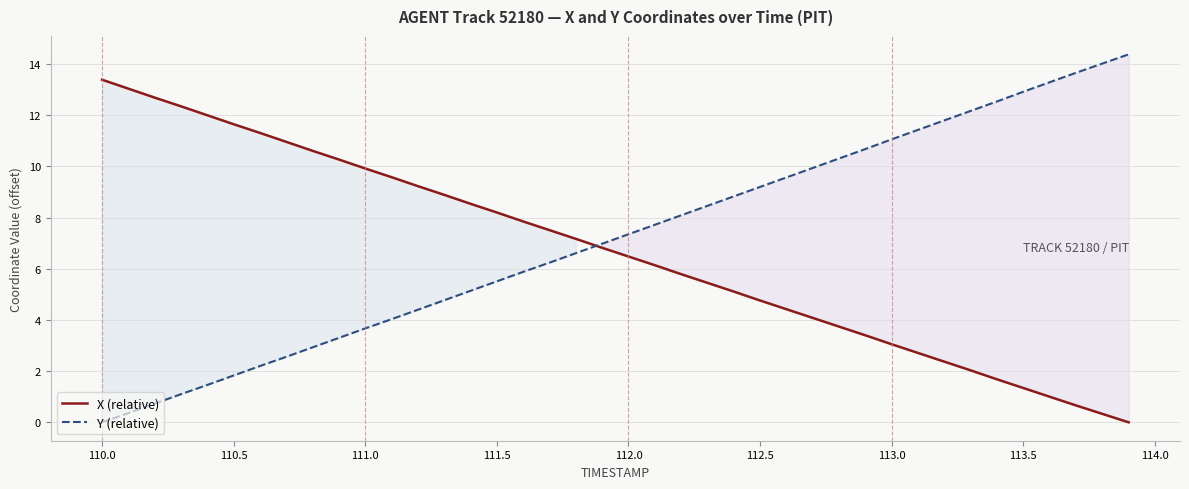

How many values in X (relative) are above zero?

39